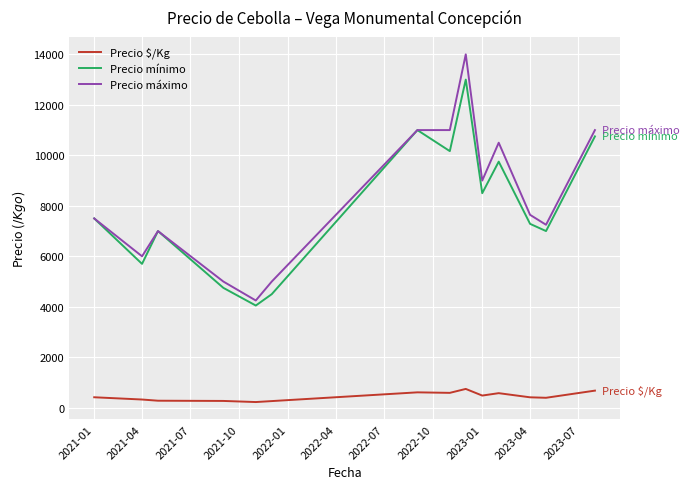

Which series has the largest total across all categories?

Precio máximo